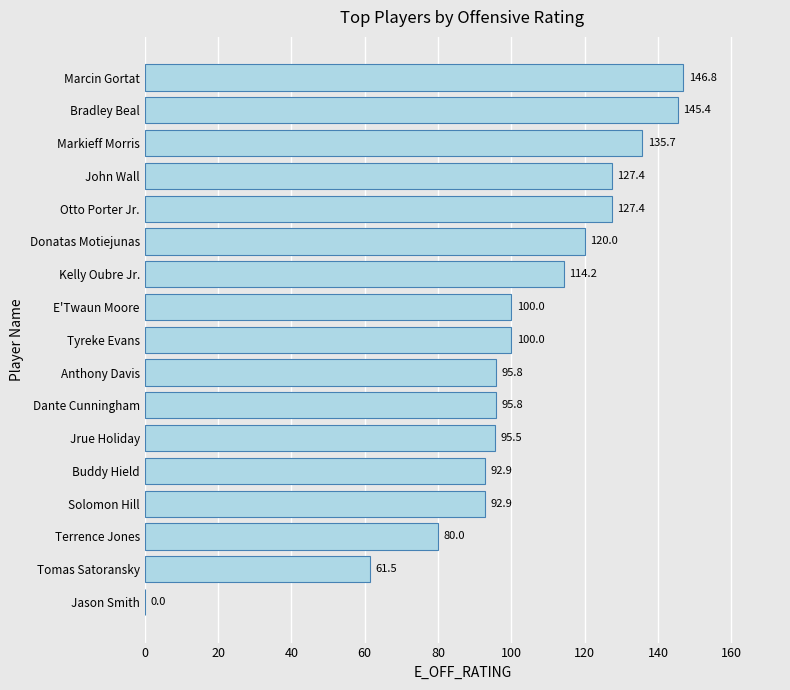

What is the maximum value shown in the chart?

146.8